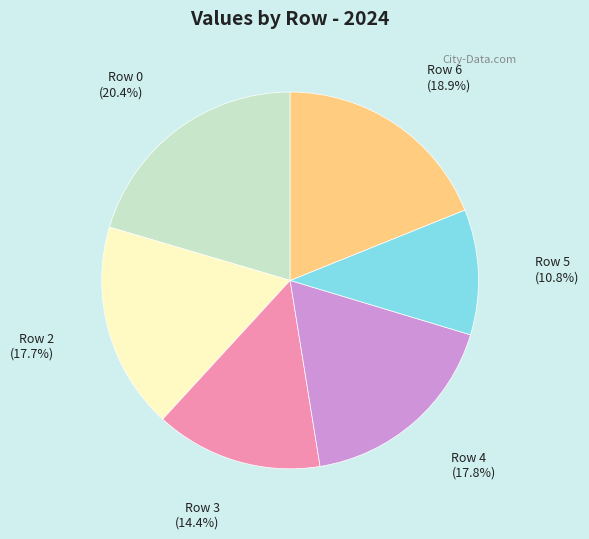

Which category has the biggest portion of the pie?

Row 0